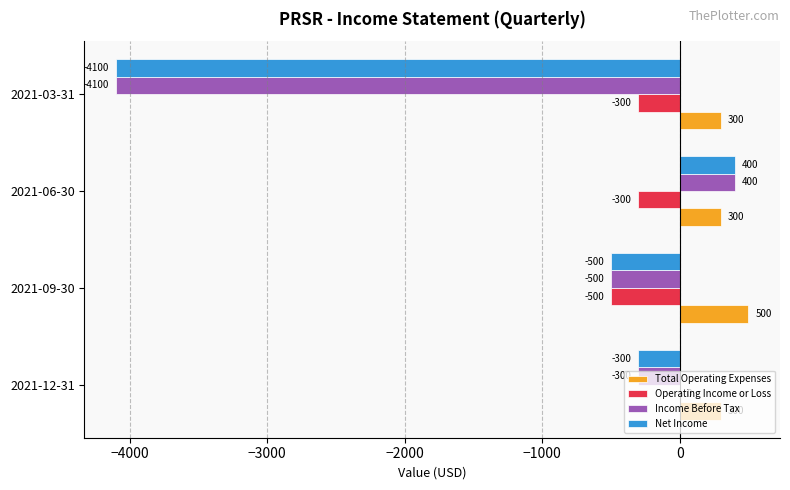

True or false: Operating Income or Loss has a value of 0 at 2021-12-31.

True